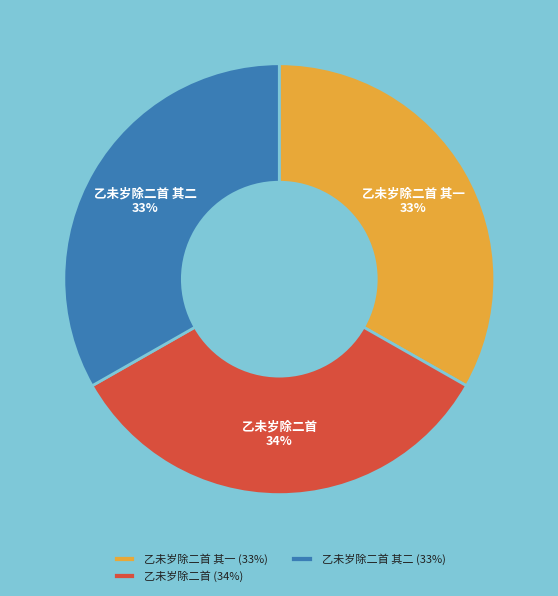

What percentage is the 乙未岁除二首 slice, to the nearest percent?

34%